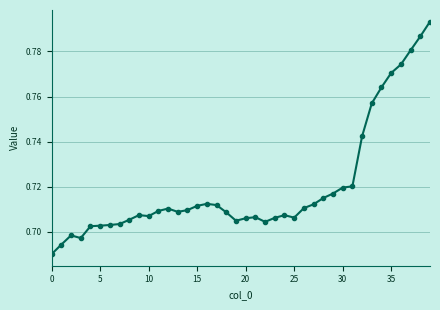

What is the difference between the maximum and minimum values?

0.1